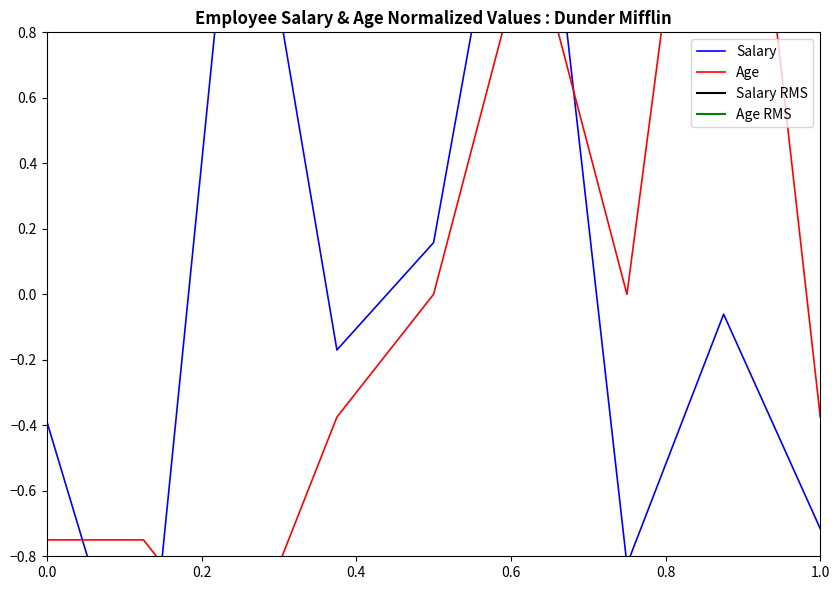

Which series has the largest range (max minus min)?

Age